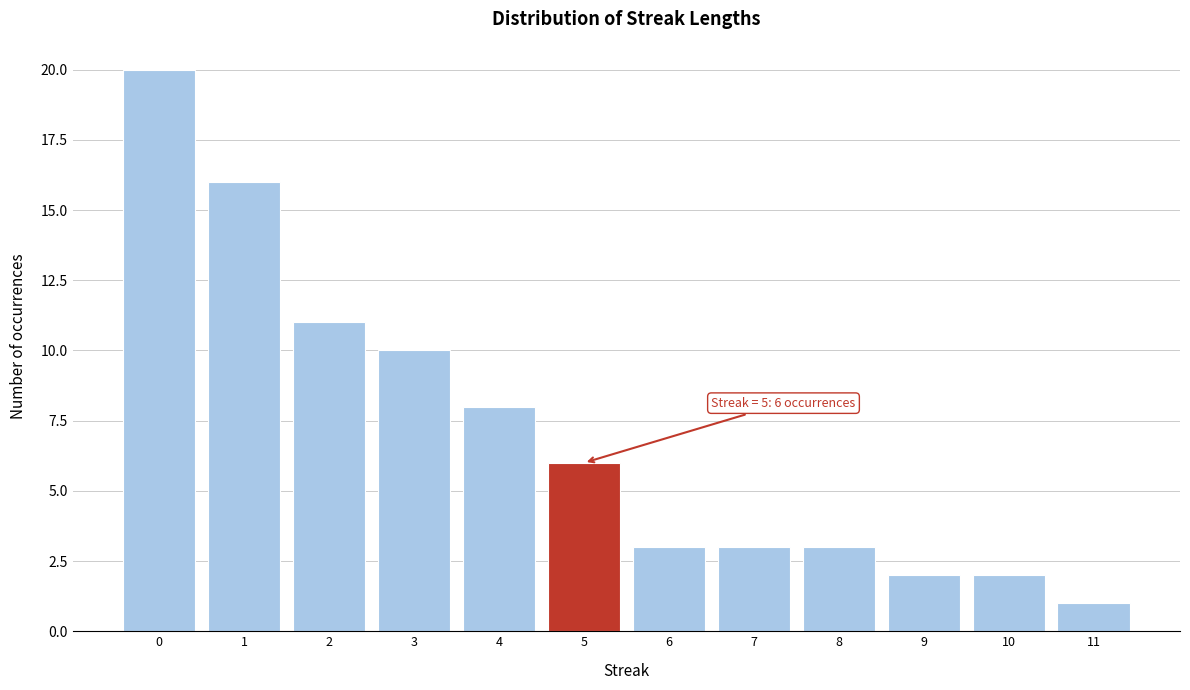

Reading left to right, what are all the values shown in this chart?

20	16	11	10	8	6	3	3	3	2	2	1